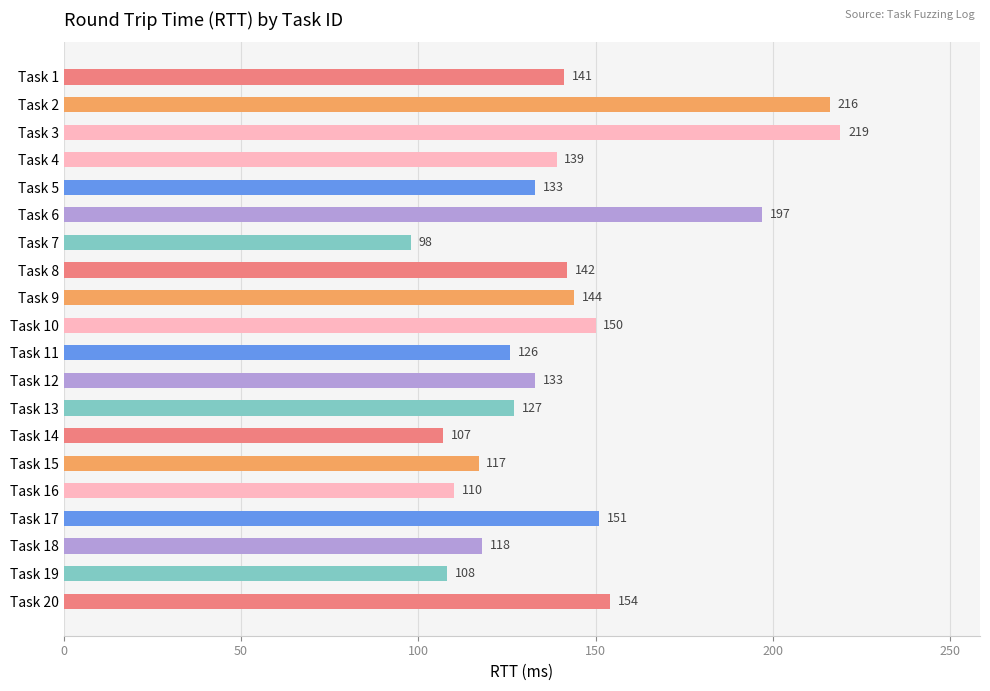

What is the value of the 4th bar from the top?

139